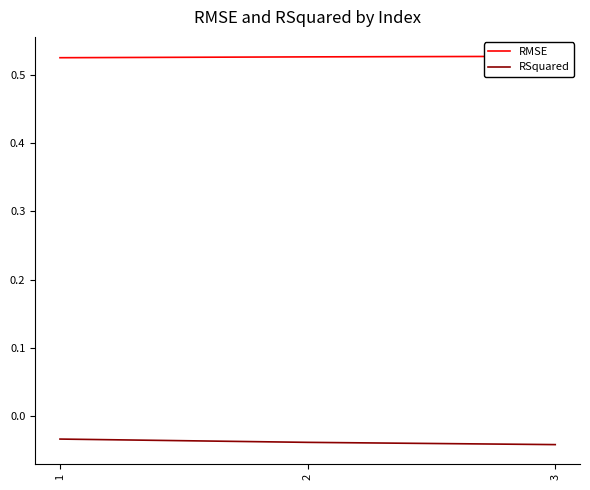

Rank the series by their maximum value, from lowest to highest.

RSquared, RMSE